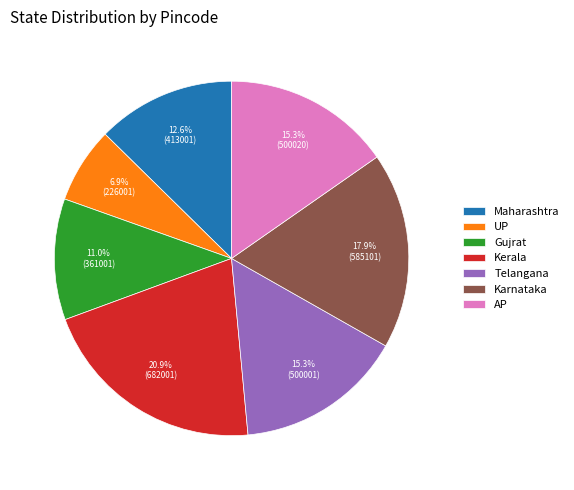

The Gujrat slice represents 24% of the pie. True or false?

False